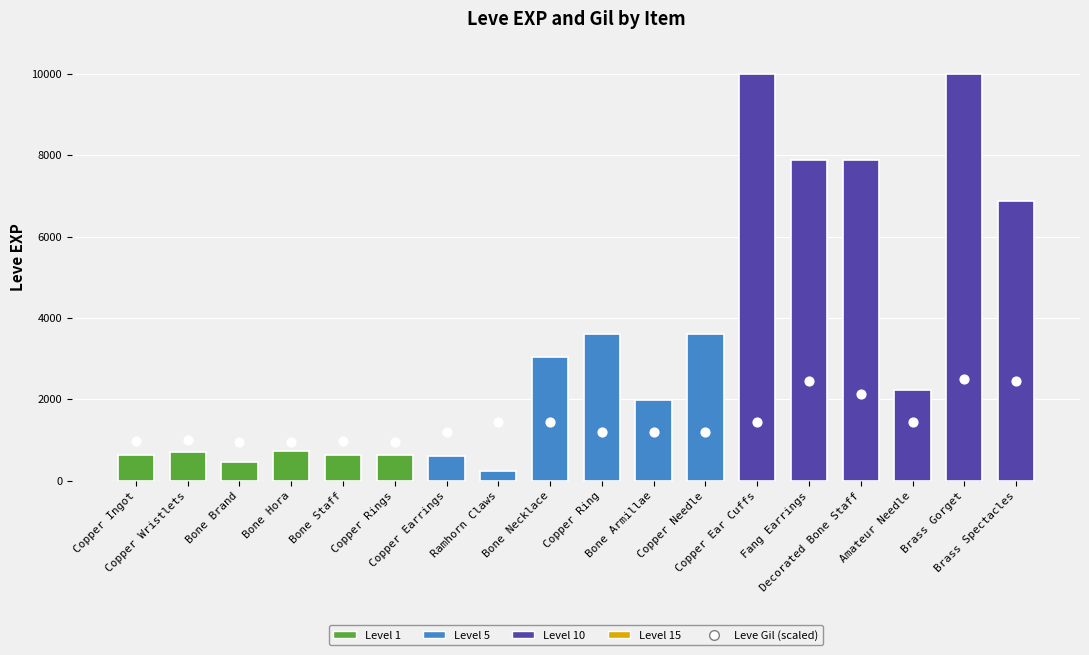

What is the ratio of the value at Copper Ear Cuffs to the value at Bone Staff?

15.9